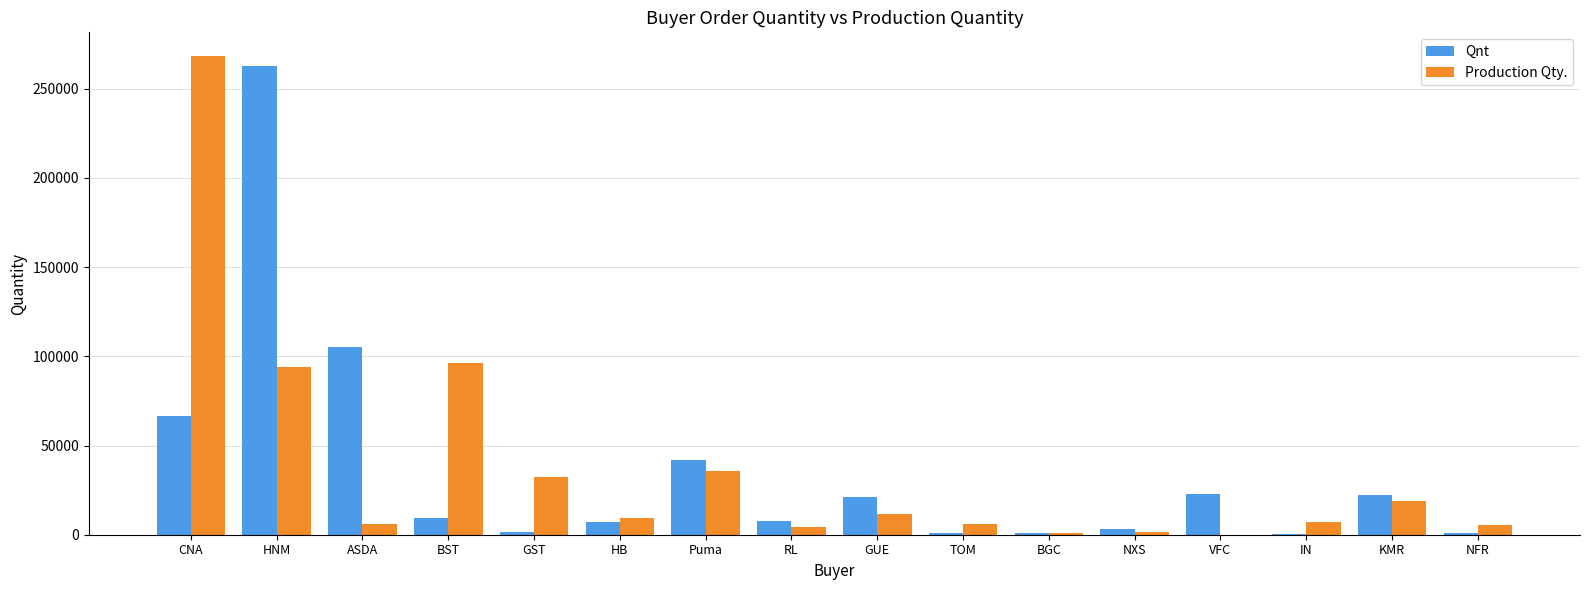

How many categories are shown in the chart?

16